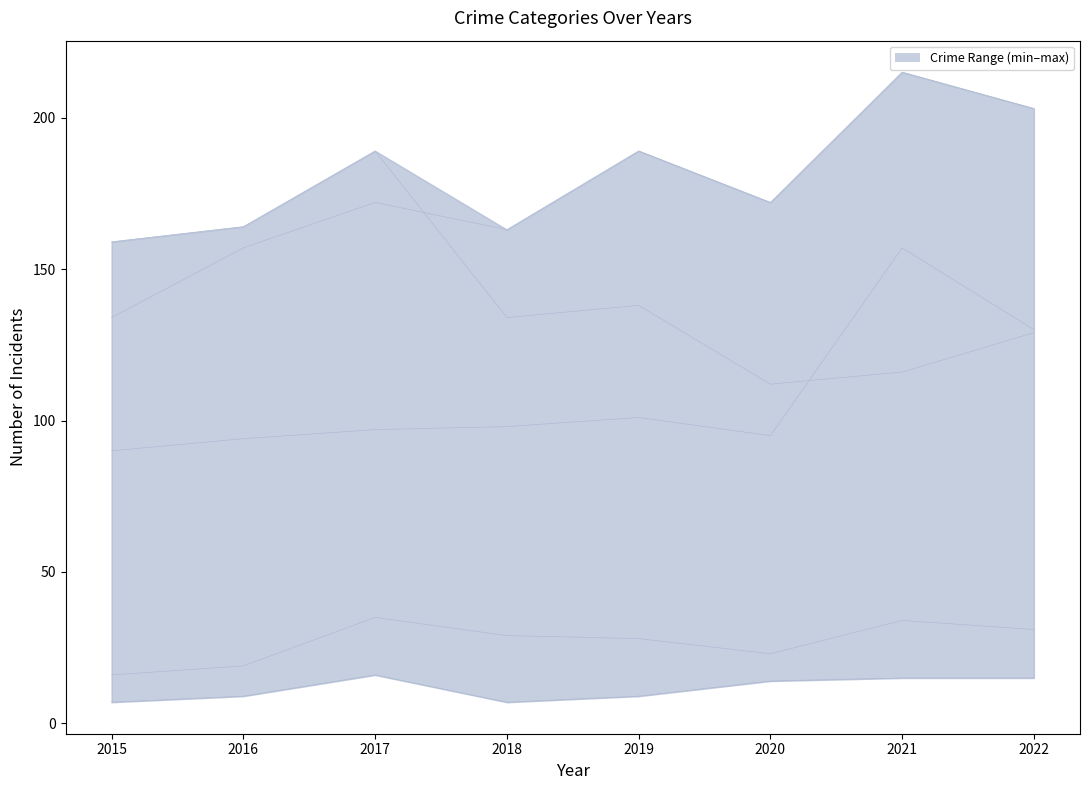

Which category has the highest value in the Criminal Sexual Assault series?

2017